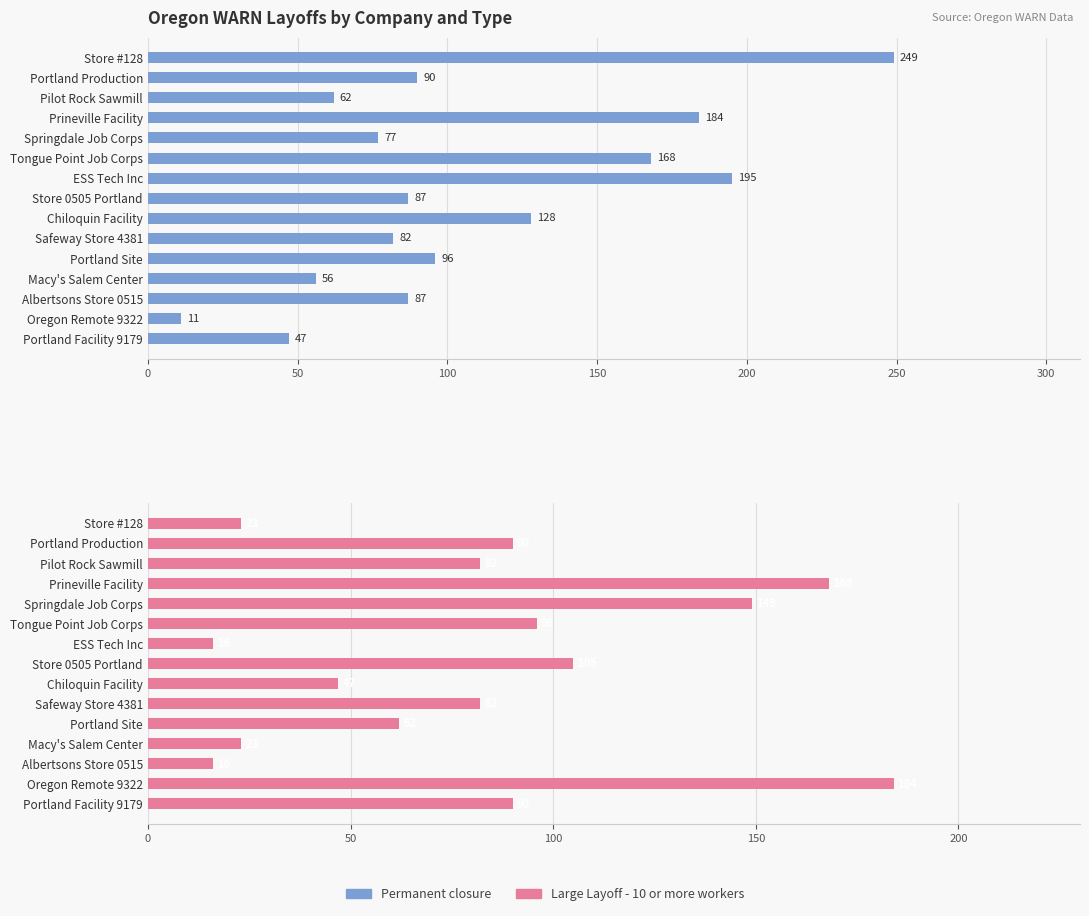

List the series in order of their overall mean, lowest first.

Large Layoff - 10 or more workers, Permanent closure